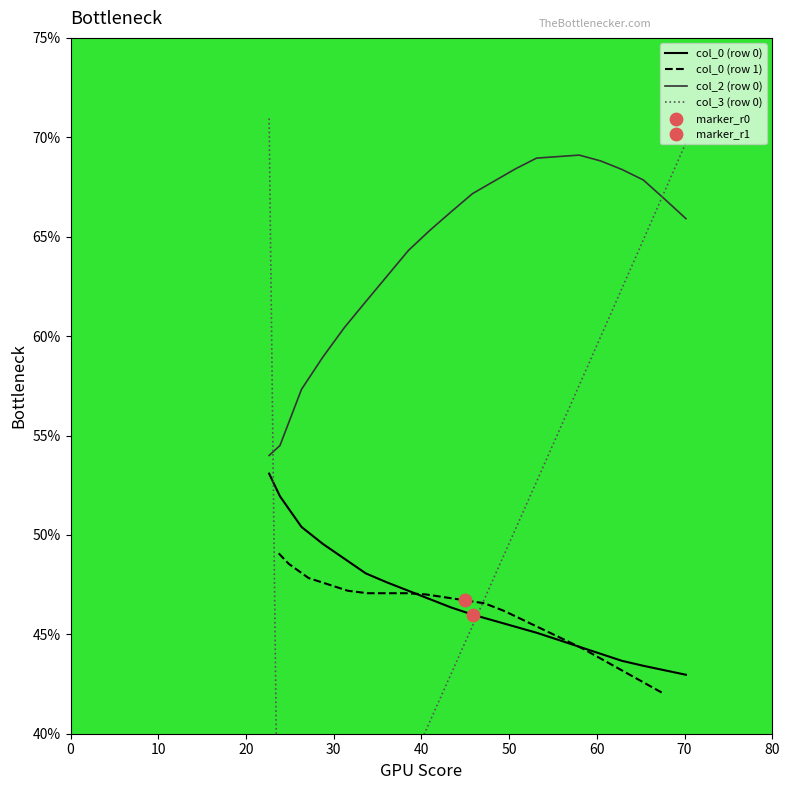

What is the total value across all series at 20?

181.8